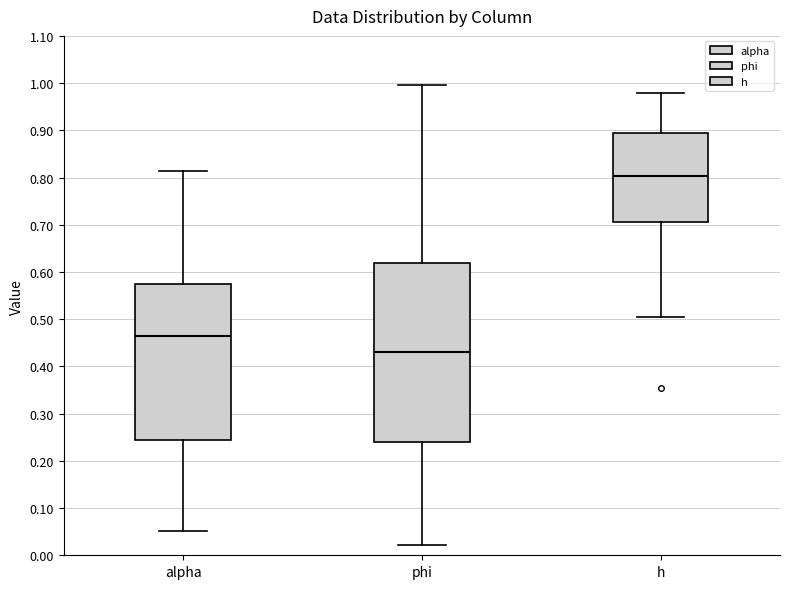

Reading left to right, transcribe this box plot: for each box, give where its median line is, the range the box spans, and where its two whiskers end, as read against the y-axis. The values are not printed on the chart, so give them approximately, as read against the axis.

alpha: median 0.46, box 0.24 to 0.58, whiskers 0.05 to 0.81
phi: median 0.43, box 0.24 to 0.62, whiskers 0.02 to 1.00
h: median 0.80, box 0.71 to 0.89, whiskers 0.50 to 0.98